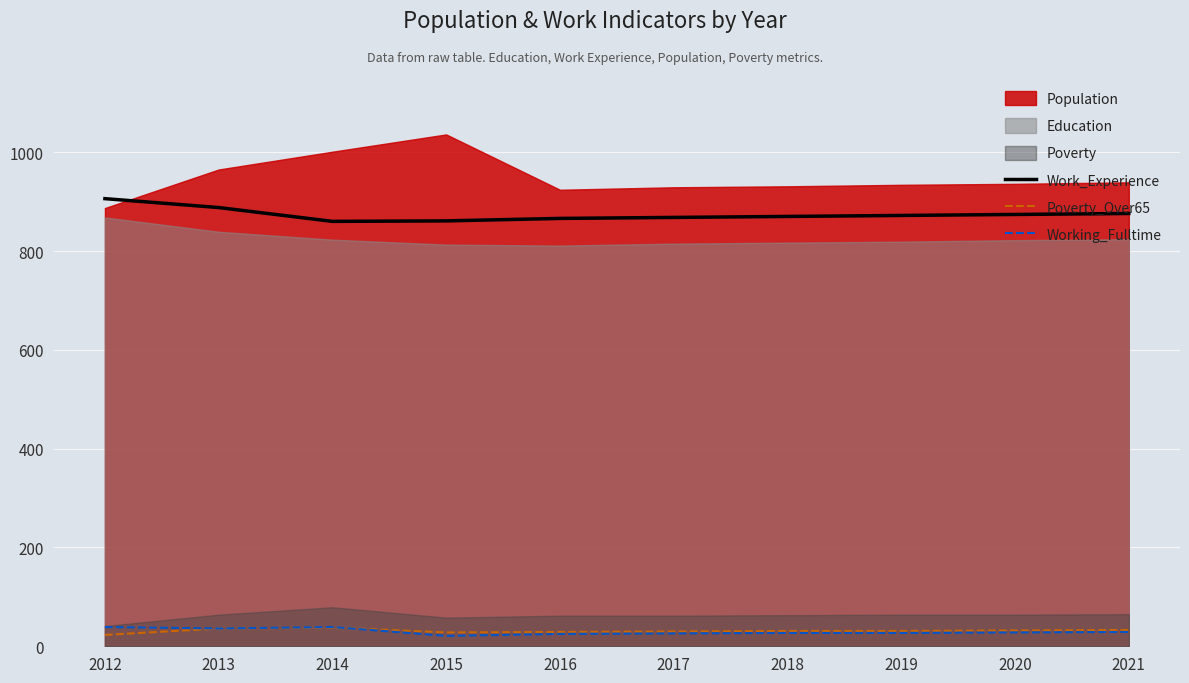

How many lines are shown in the chart?

3